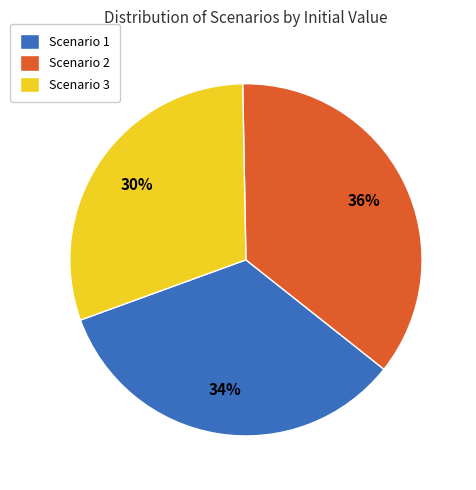

How many slices are in this pie chart?

3